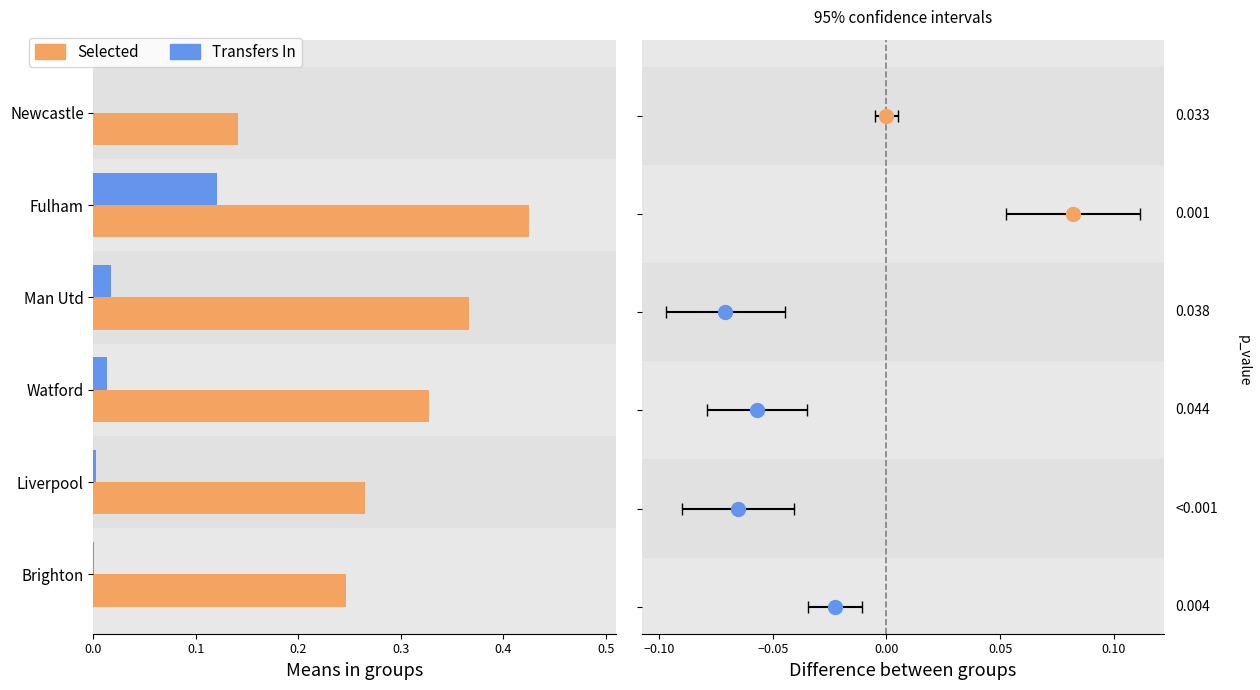

Between Fulham and Man Utd, which series saw the biggest shift?

Transfers In